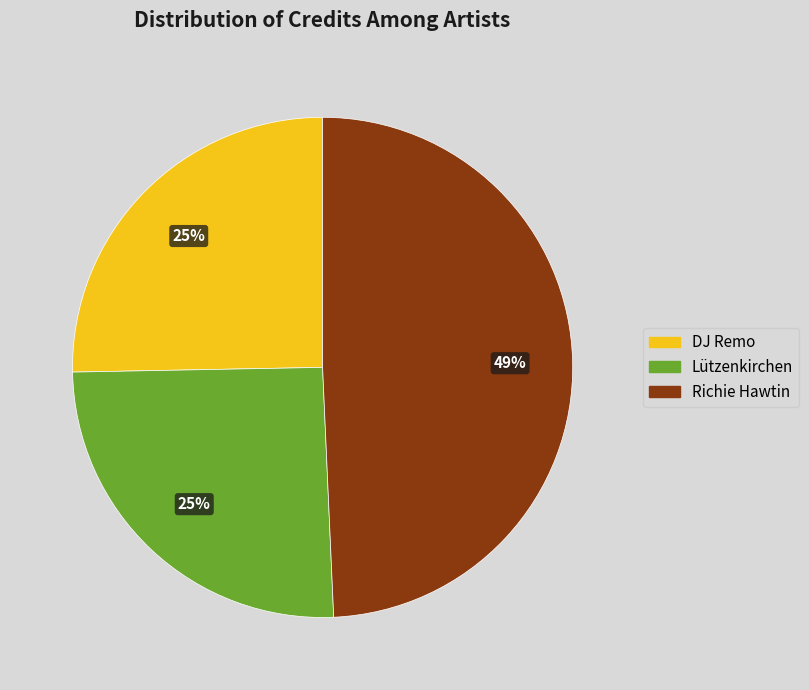

Is the sum of Richie Hawtin and DJ Remo greater than half?

Yes